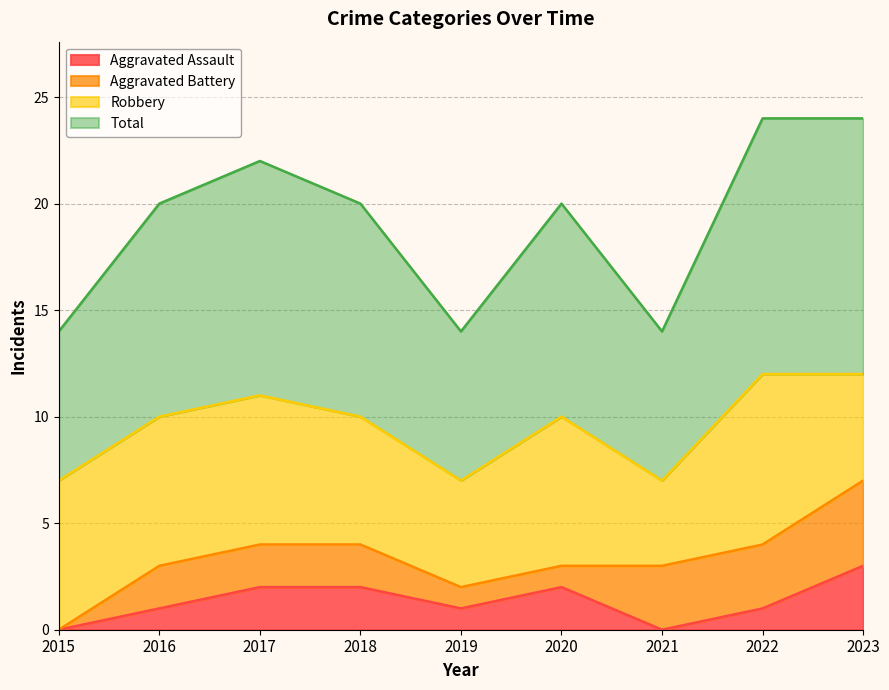

True or false: Aggravated Assault and Total intersect in this chart.

False